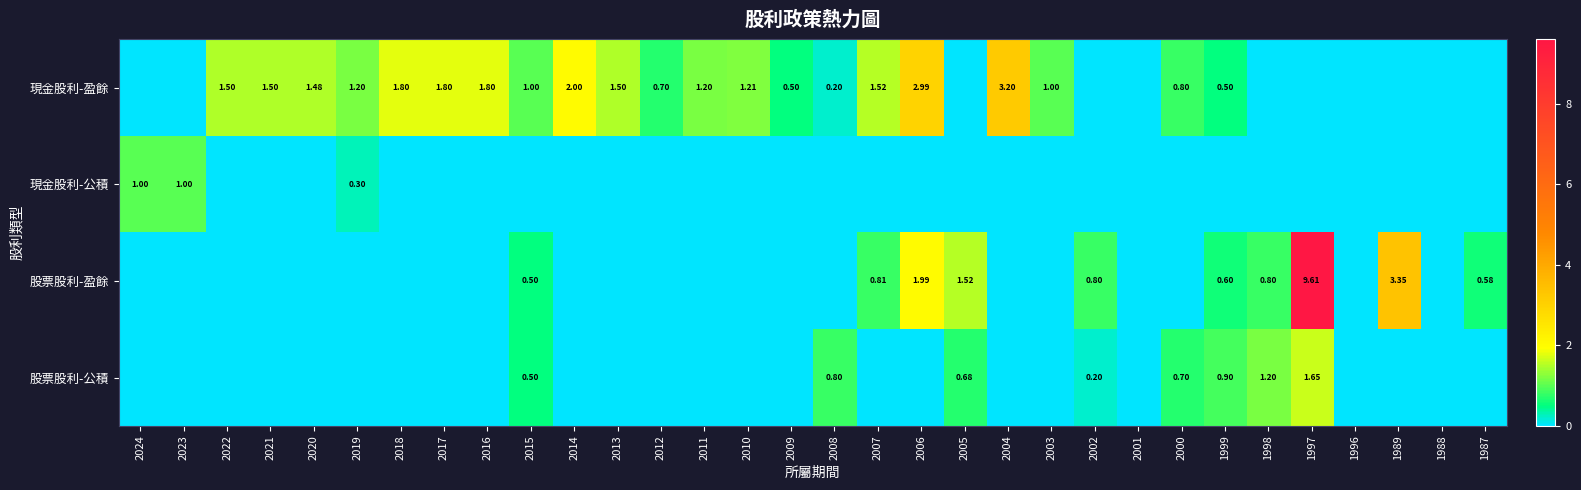

What is the difference between the maximum and minimum values in the 現金股利-公積 series?

1.0